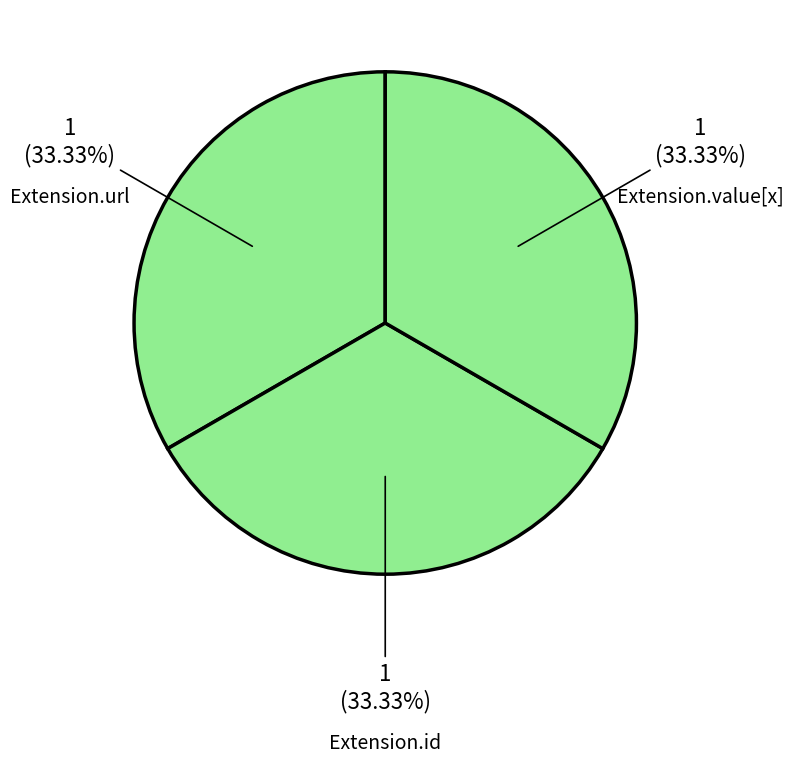

What is the ratio of the value at Extension.id to the value at Extension.value[x]?

1.0